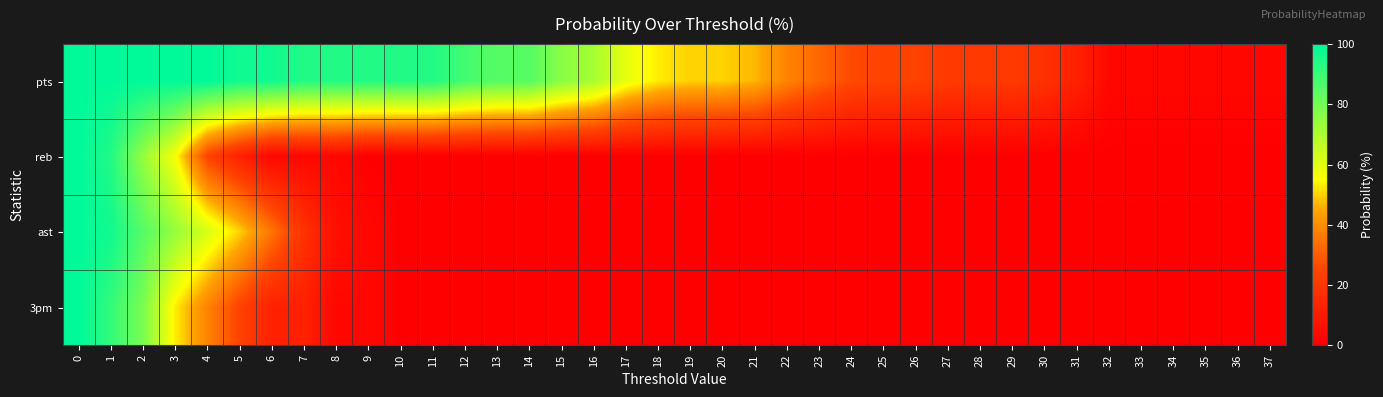

How many distinct data groups are displayed?

4